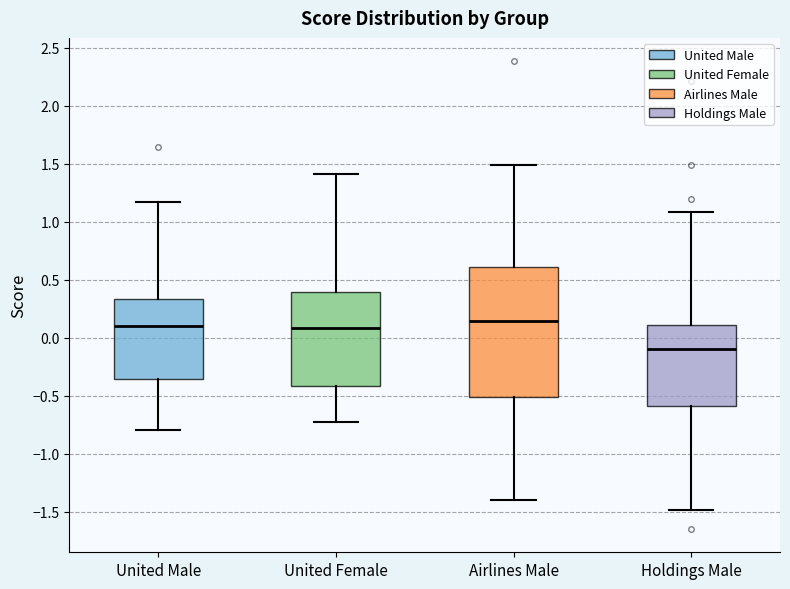

Comparing the boxes themselves (not the whiskers), which one is the tallest?

Airlines Male